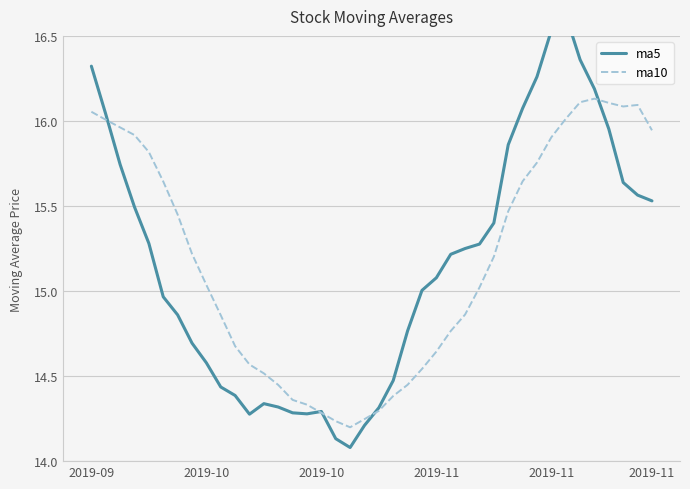

Reading right to left, what are all the values shown in this chart?

ma5: 15.5	15.6	15.6	16.0	16.2	16.4	16.6	16.5	16.3	16.1	15.9	15.4	15.3	15.2	15.2	15.1	15.0	14.8	14.5	14.3	14.2	14.1	14.1	14.3	14.3	14.3	14.3	14.3	14.3	14.4	14.4	14.6	14.7	14.9	15.0	15.3	15.5	15.7	16.0	16.3
ma10: 15.9	16.1	16.1	16.1	16.1	16.1	16.0	15.9	15.8	15.6	15.5	15.2	15.0	14.9	14.8	14.6	14.5	14.4	14.4	14.3	14.2	14.2	14.2	14.3	14.3	14.4	14.4	14.5	14.6	14.7	14.9	15.0	15.2	15.4	15.6	15.8	15.9	16.0	16.0	16.1